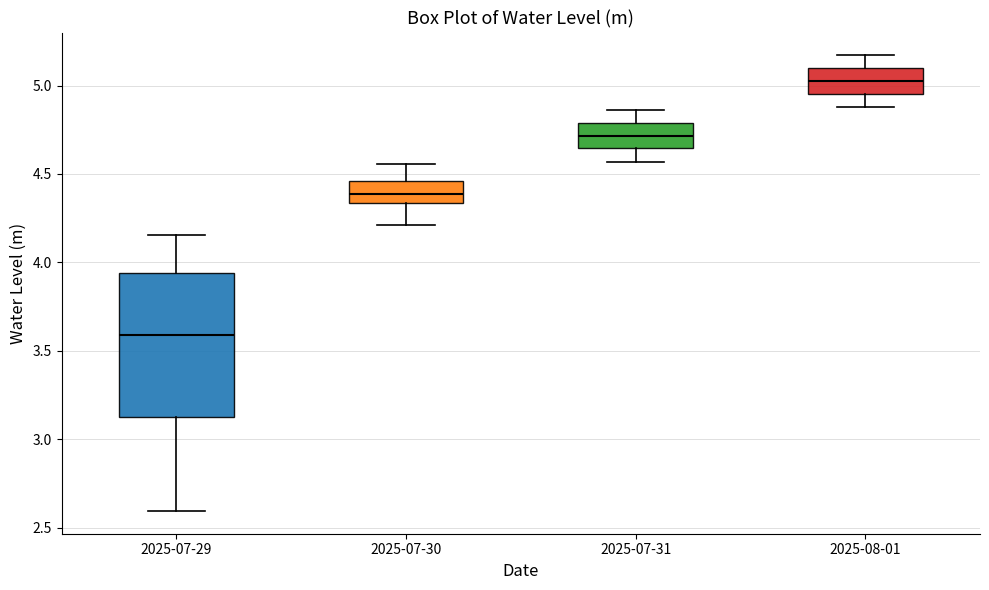

Which box has the highest median line?

2025-08-01